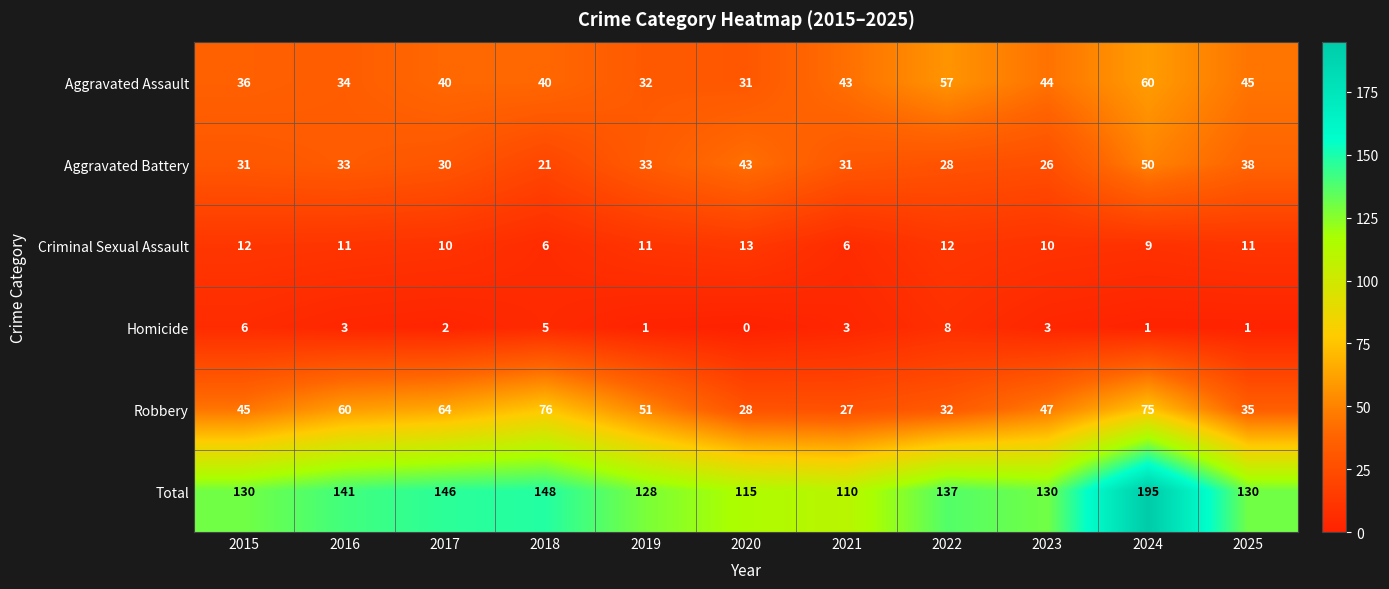

What is the sum of the Aggravated Battery values at 2021 and 2018?

52